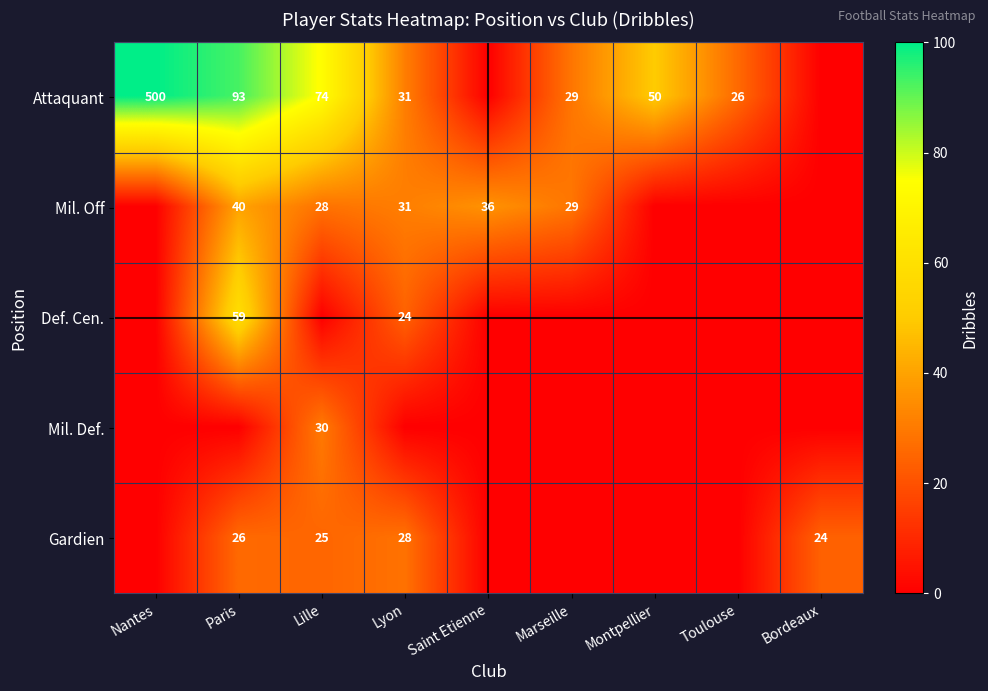

Is it true that Mil. Def. equals 30 at Lille?

True